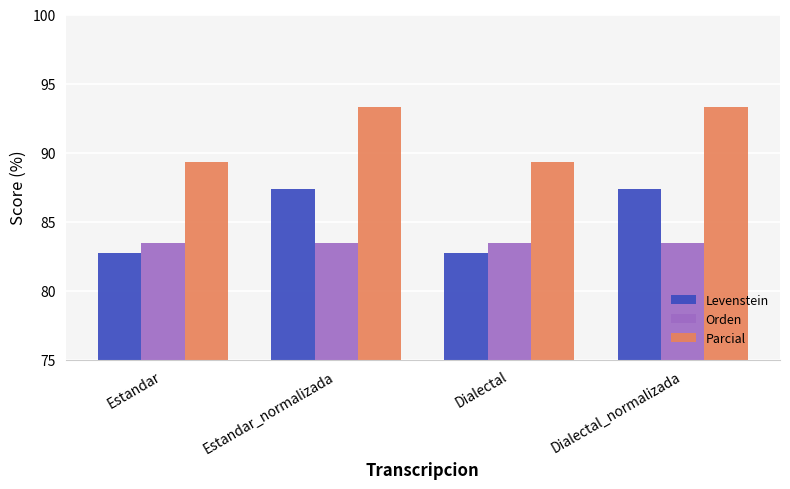

At which label does Levenstein first exceed 87?

Estandar_normalizada